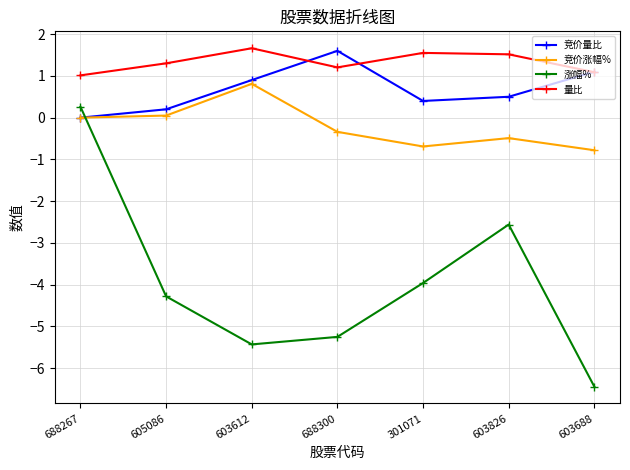

What is the maximum value shown in the chart?

1.7